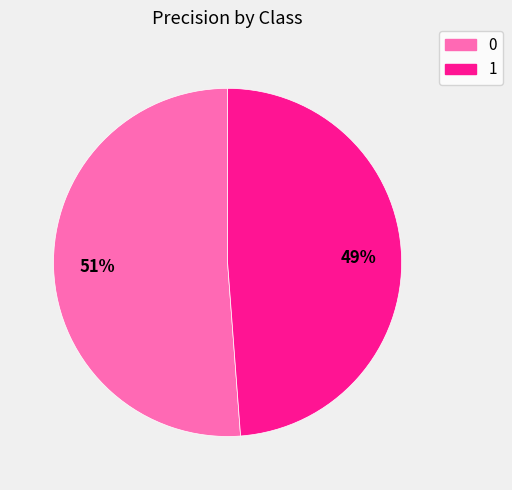

Combined, do 1 and 0 account for over 50%?

Yes